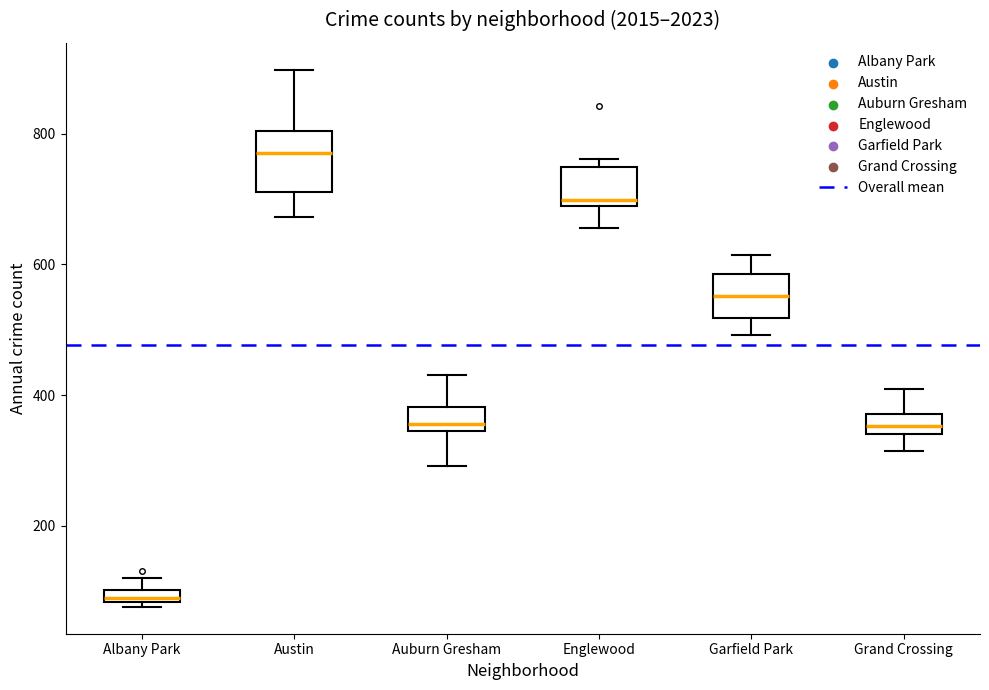

Where is the lower edge of the box for Englewood on the y-axis? The values are not printed on the chart, so give them approximately, as read against the axis.

680